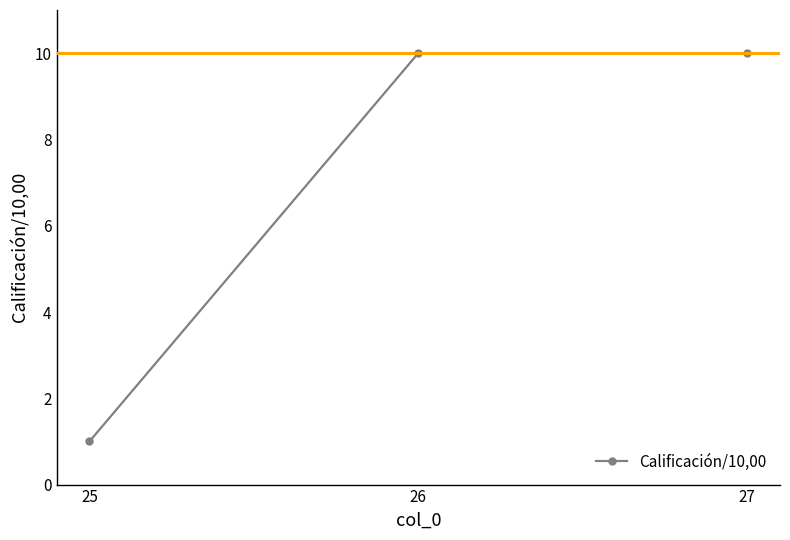

What is the maximum value shown in the chart?

10